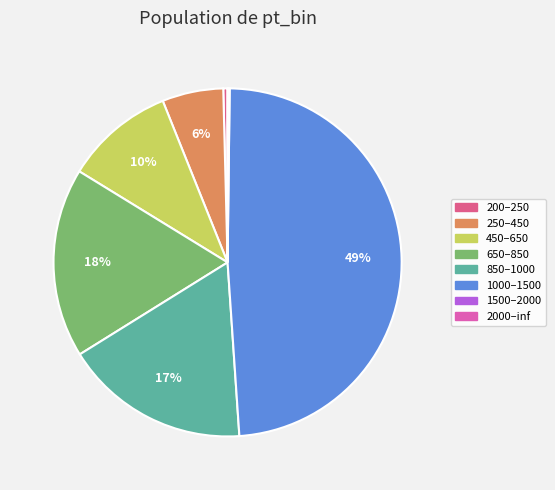

To the nearest percent, what is the difference between the largest and smallest slice percentages?

49%